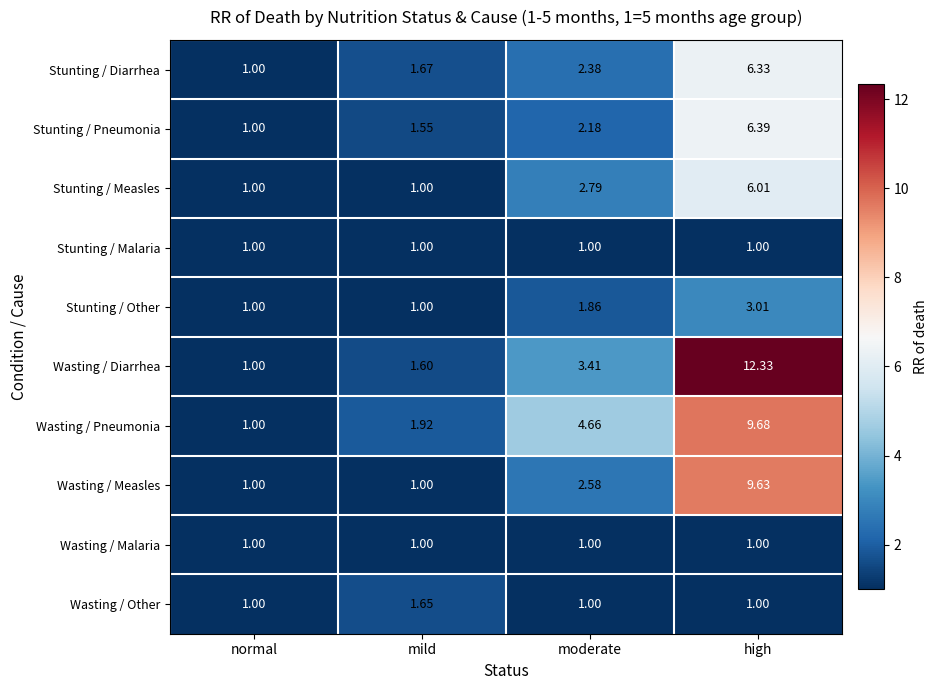

Which series has the largest range (max minus min)?

Wasting / Diarrhea